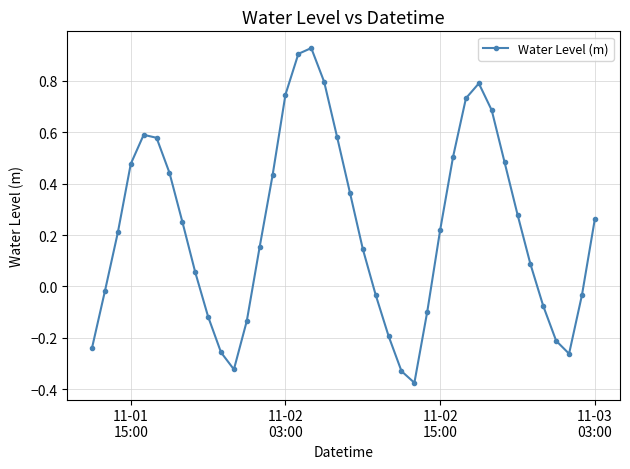

How many points are lower than both their immediate neighbors (excluding endpoints)?

3